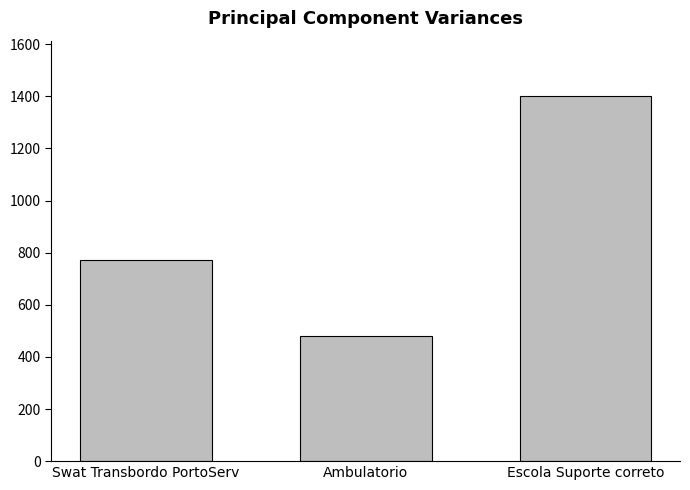

What is the smallest value displayed?

480